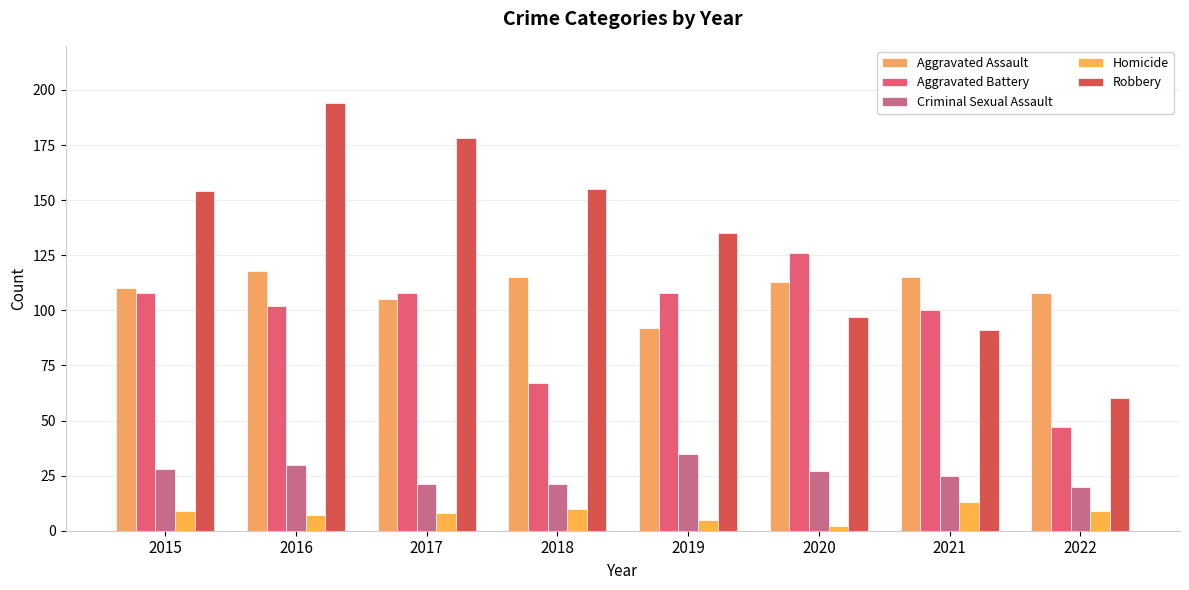

Reading left to right, extract all data points from this chart.

Aggravated Assault: 2015=110	2016=118	2017=105	2018=115	2019=92	2020=113	2021=115	2022=108
Aggravated Battery: 2015=108	2016=102	2017=108	2018=67	2019=108	2020=126	2021=100	2022=47
Criminal Sexual Assault: 2015=28	2016=30	2017=21	2018=21	2019=35	2020=27	2021=25	2022=20
Homicide: 2015=9	2016=7	2017=8	2018=10	2019=5	2020=2	2021=13	2022=9
Robbery: 2015=154	2016=194	2017=178	2018=155	2019=135	2020=97	2021=91	2022=60